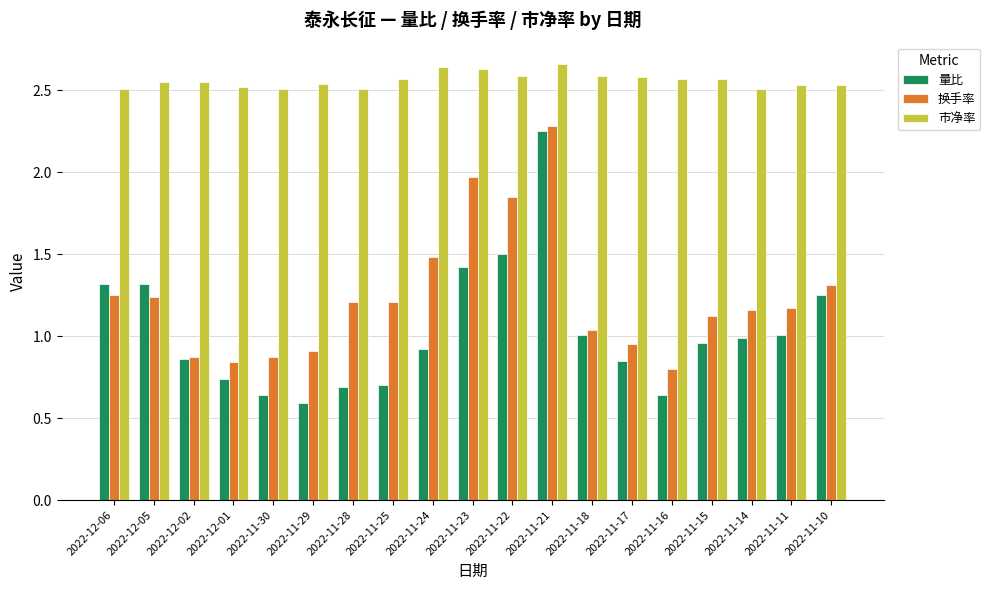

What is the difference between the highest and lowest values at 2022-12-06?

1.3